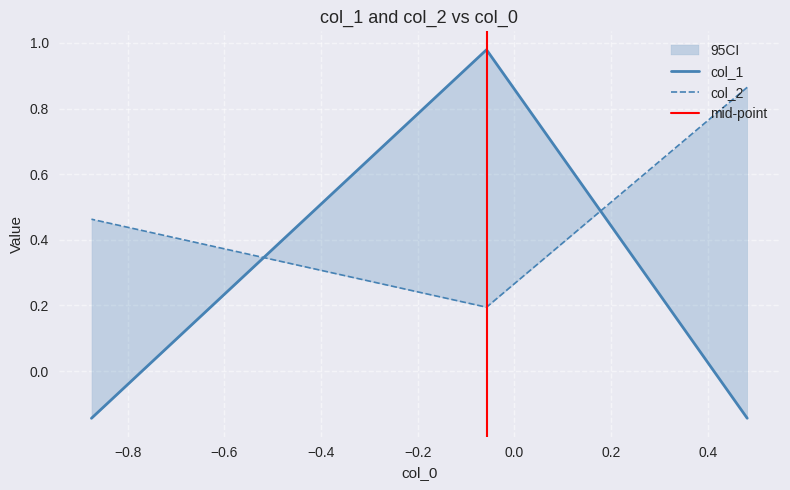

Rank the series by their maximum value, from lowest to highest.

col_2, col_1